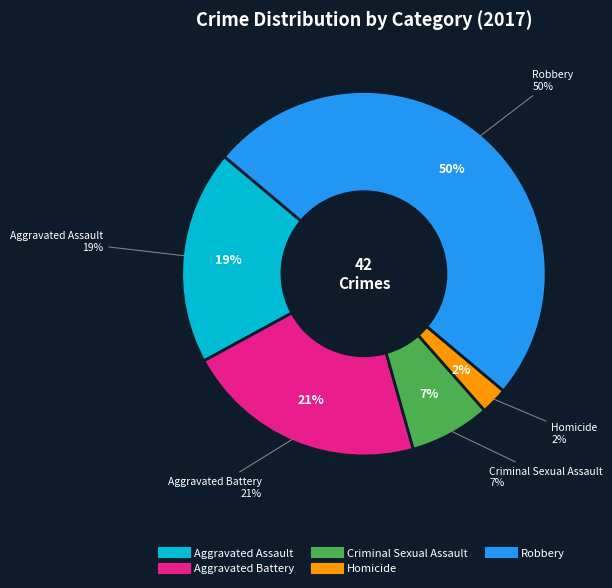

What is the smallest slice in the pie chart?

Homicide